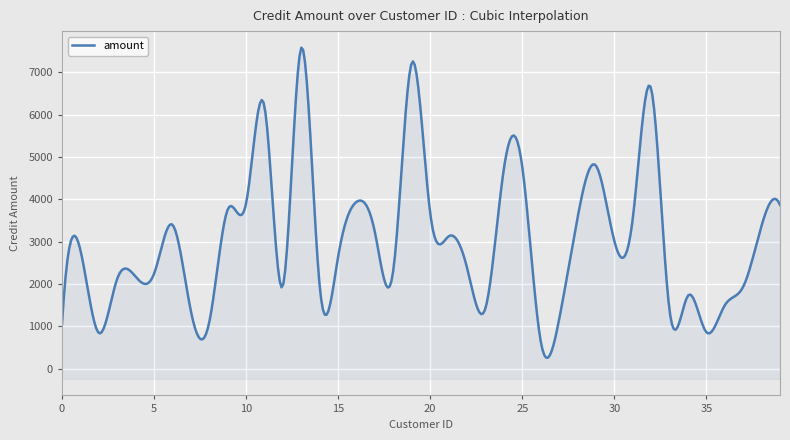

What is the ratio of the value at 19 to the value at 39?

1.9